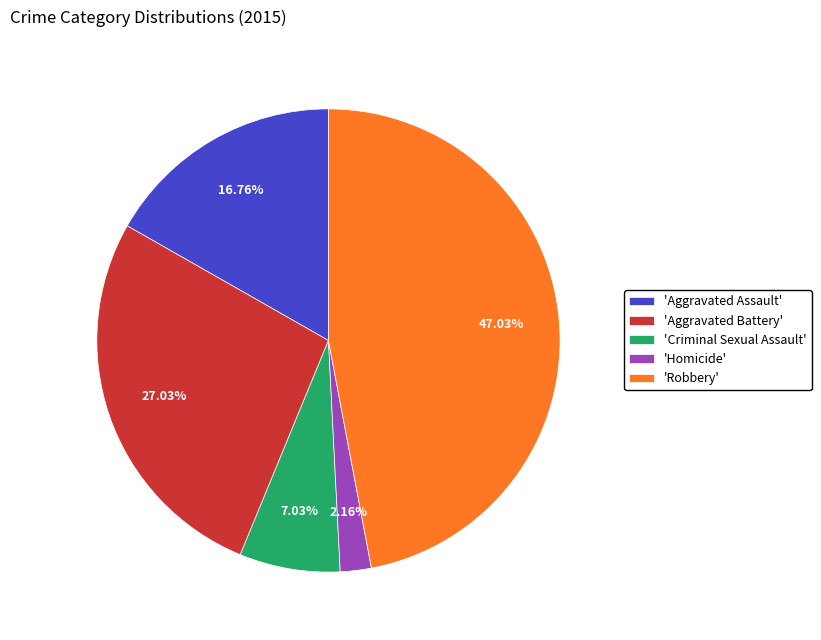

Combined, do 'Criminal Sexual Assault' and 'Aggravated Assault' account for over 50%?

No